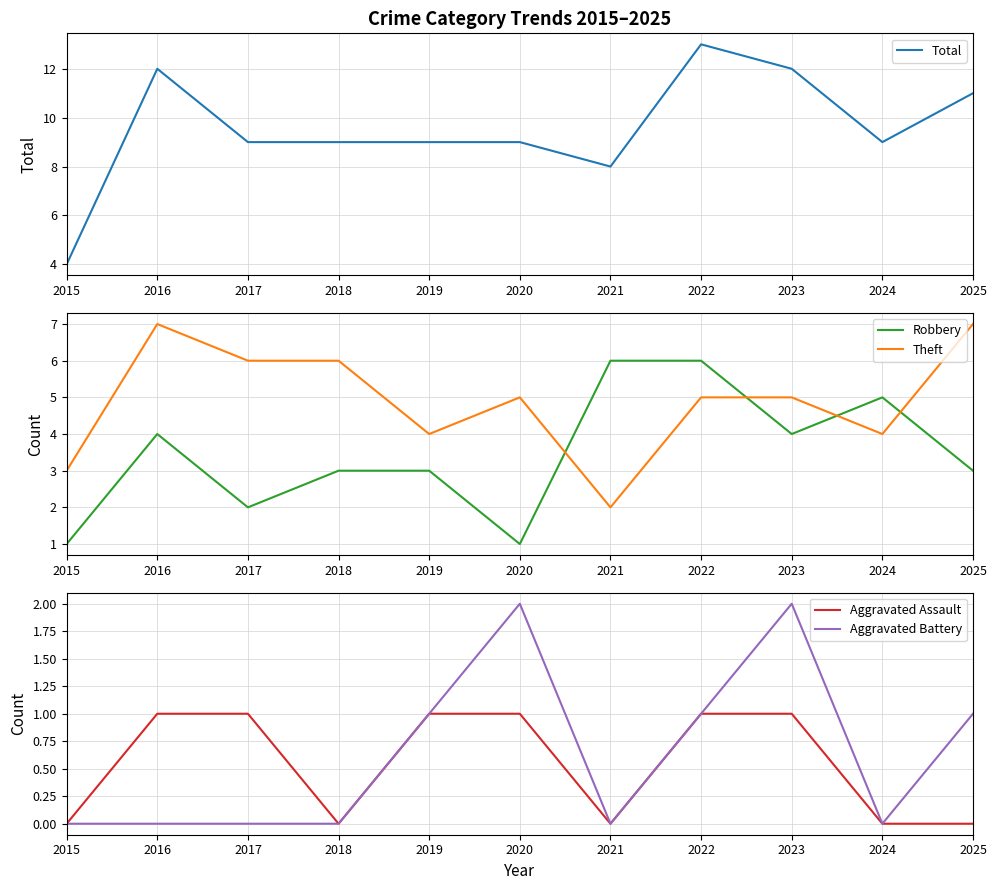

Which series changed the most between 2019 and 2025?

Theft